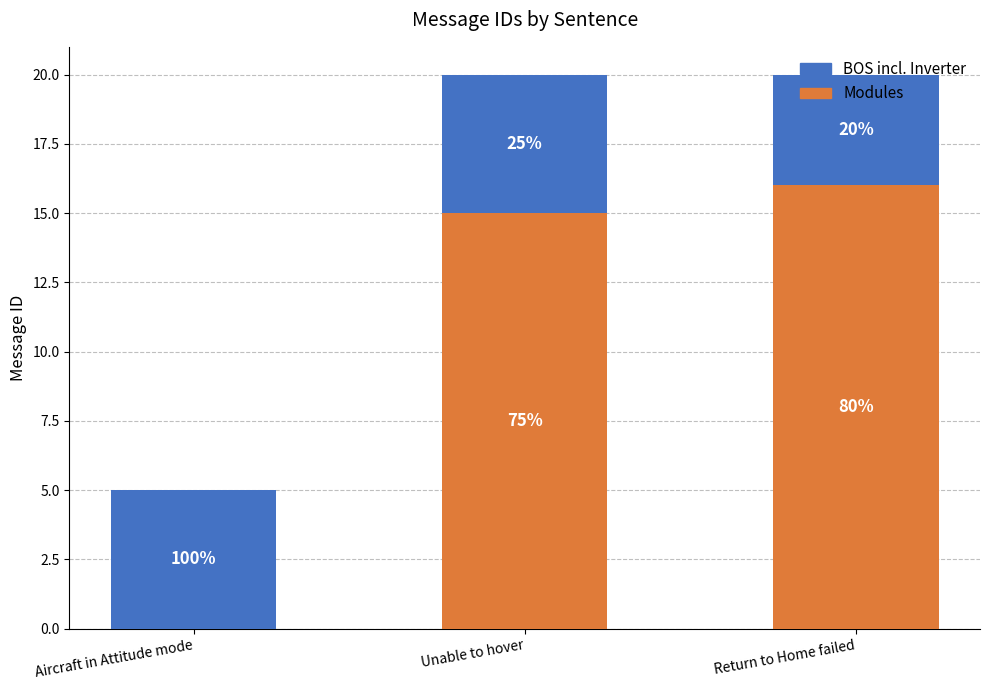

How many BOS incl. Inverter values are between 4 and 5?

3